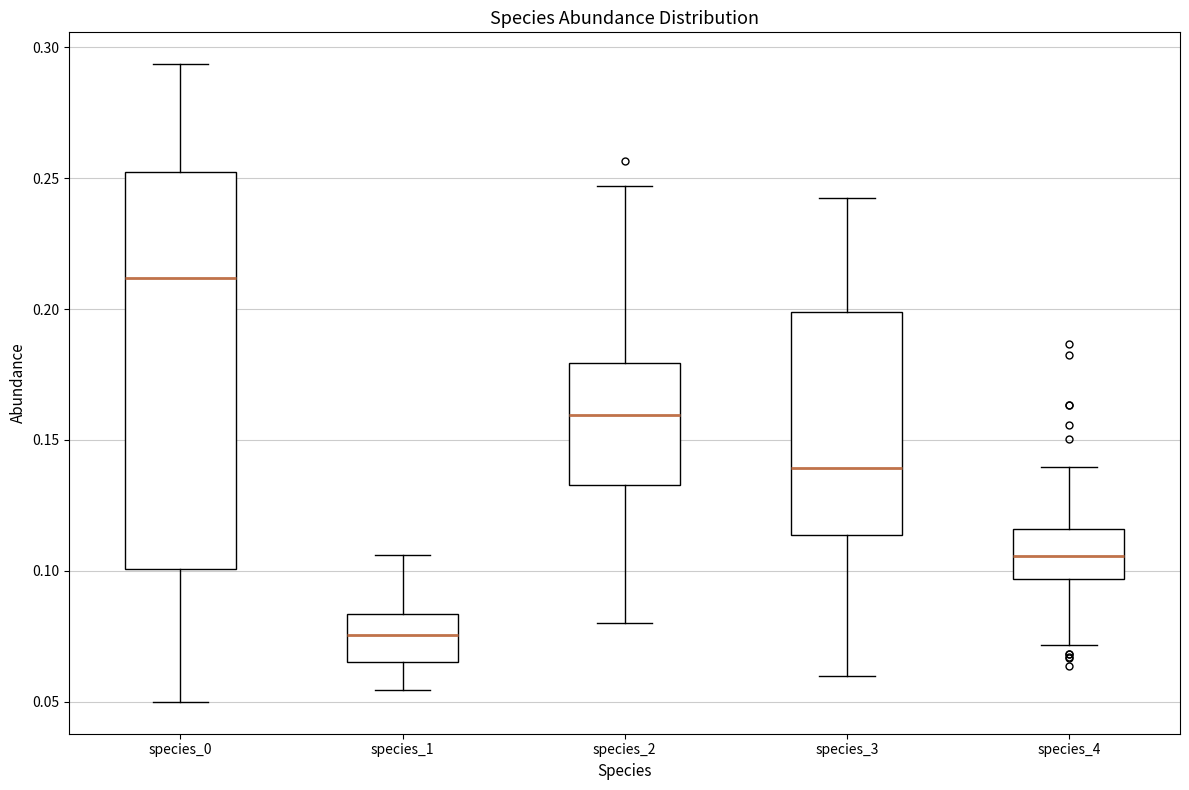

Reading left to right, read every box against the y-axis: the position of its median line, the range the box covers, and the ends of its whiskers. The values are not printed on the chart, so give them approximately, as read against the axis.

species_0: median 0.210, box 0.100 to 0.250, whiskers 0.050 to 0.295
species_1: median 0.075, box 0.065 to 0.085, whiskers 0.055 to 0.105
species_2: median 0.160, box 0.135 to 0.180, whiskers 0.080 to 0.245
species_3: median 0.140, box 0.115 to 0.200, whiskers 0.060 to 0.240
species_4: median 0.105, box 0.095 to 0.115, whiskers 0.070 to 0.140